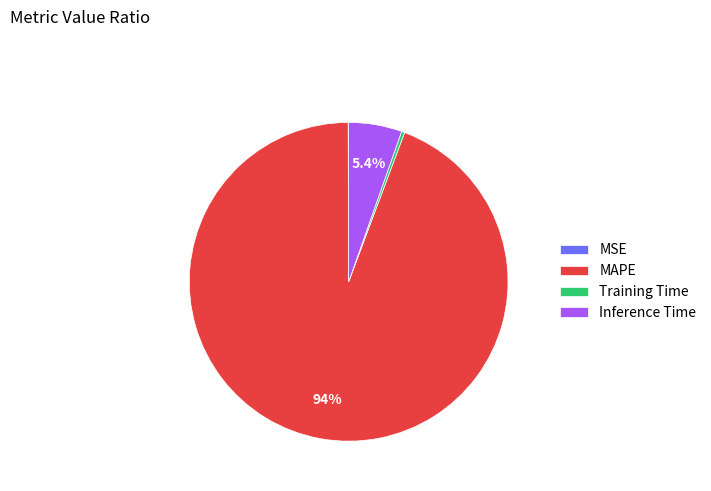

What percentage is the MAPE slice, to the nearest percent?

94%